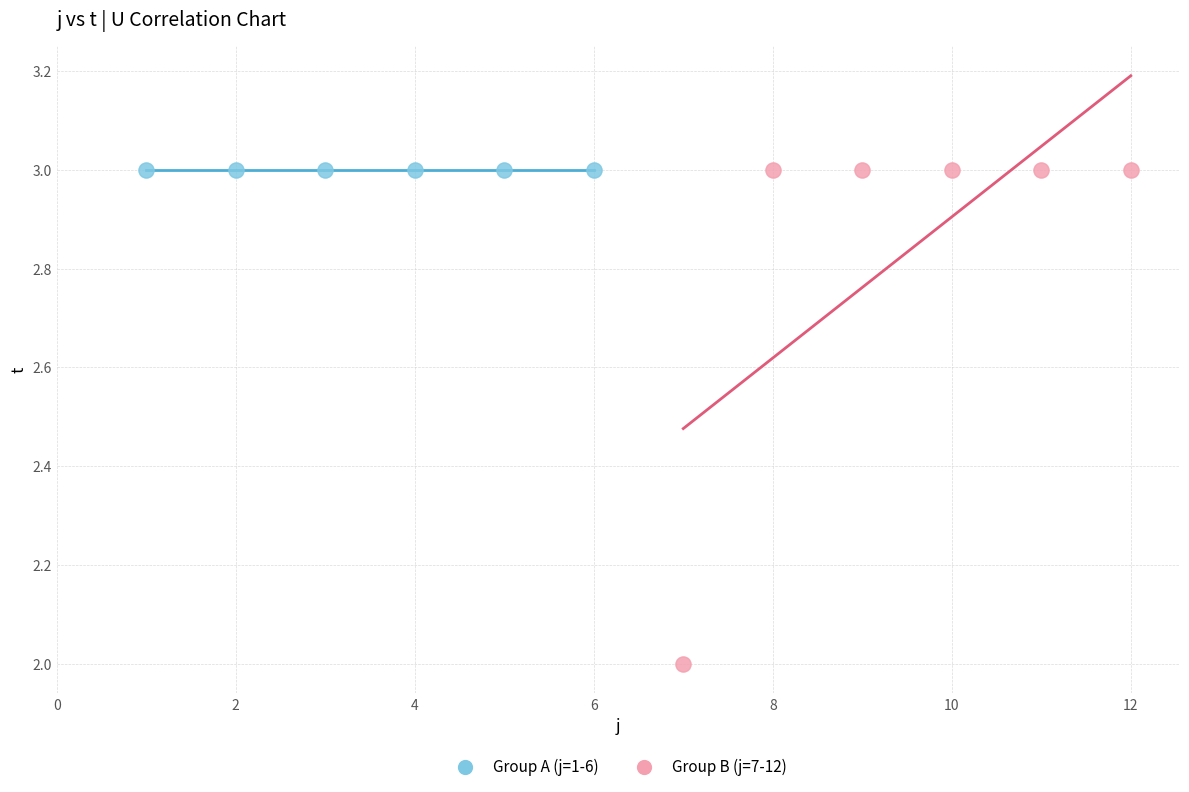

Which series reaches the minimum Y coordinate?

Group B (j=7-12)